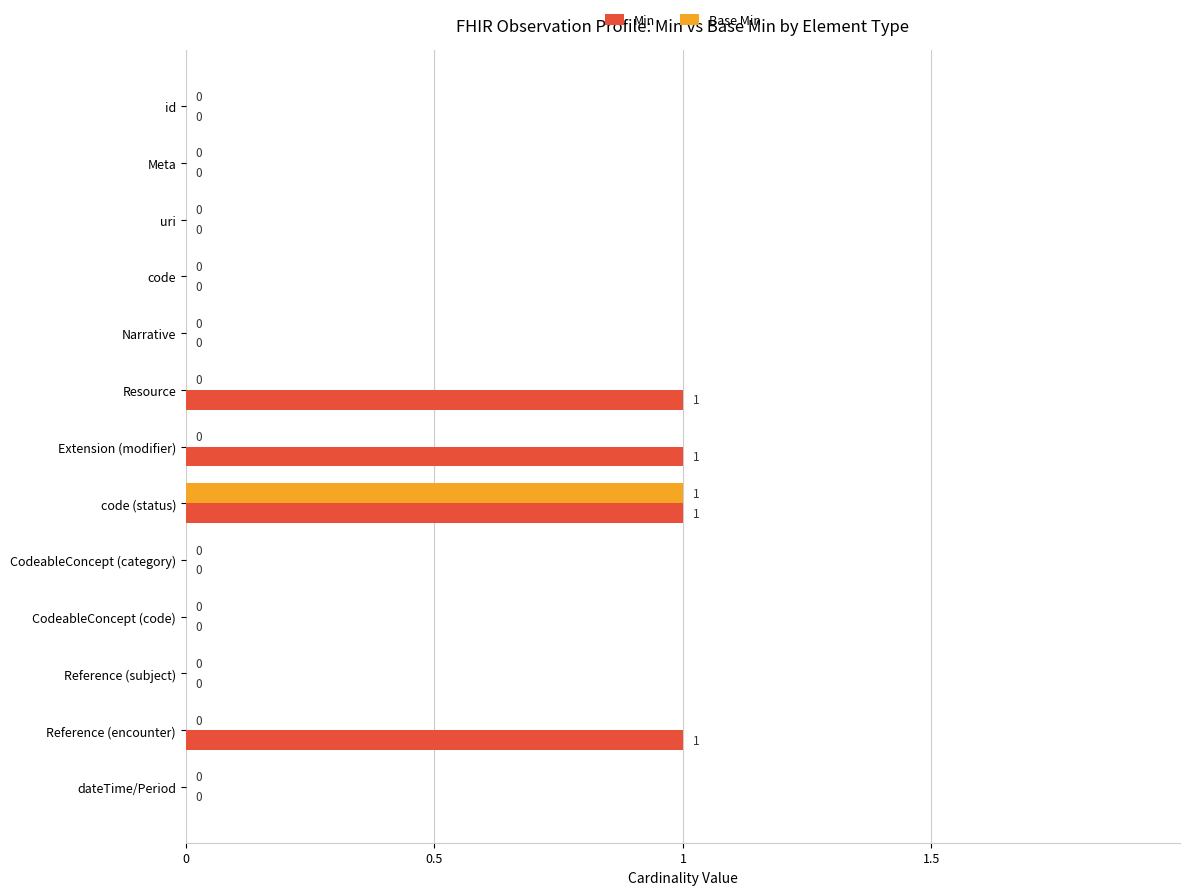

What is the maximum value for Base Min?

1